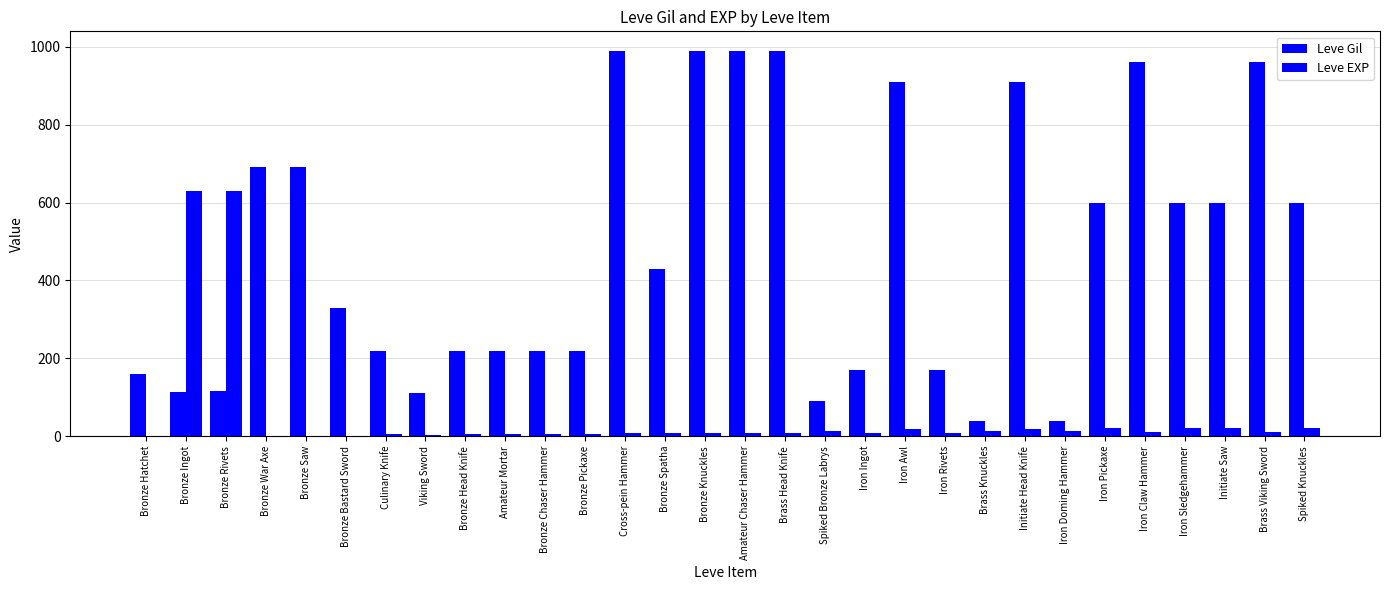

What is the difference between the maximum and minimum values in the Leve EXP series?

629